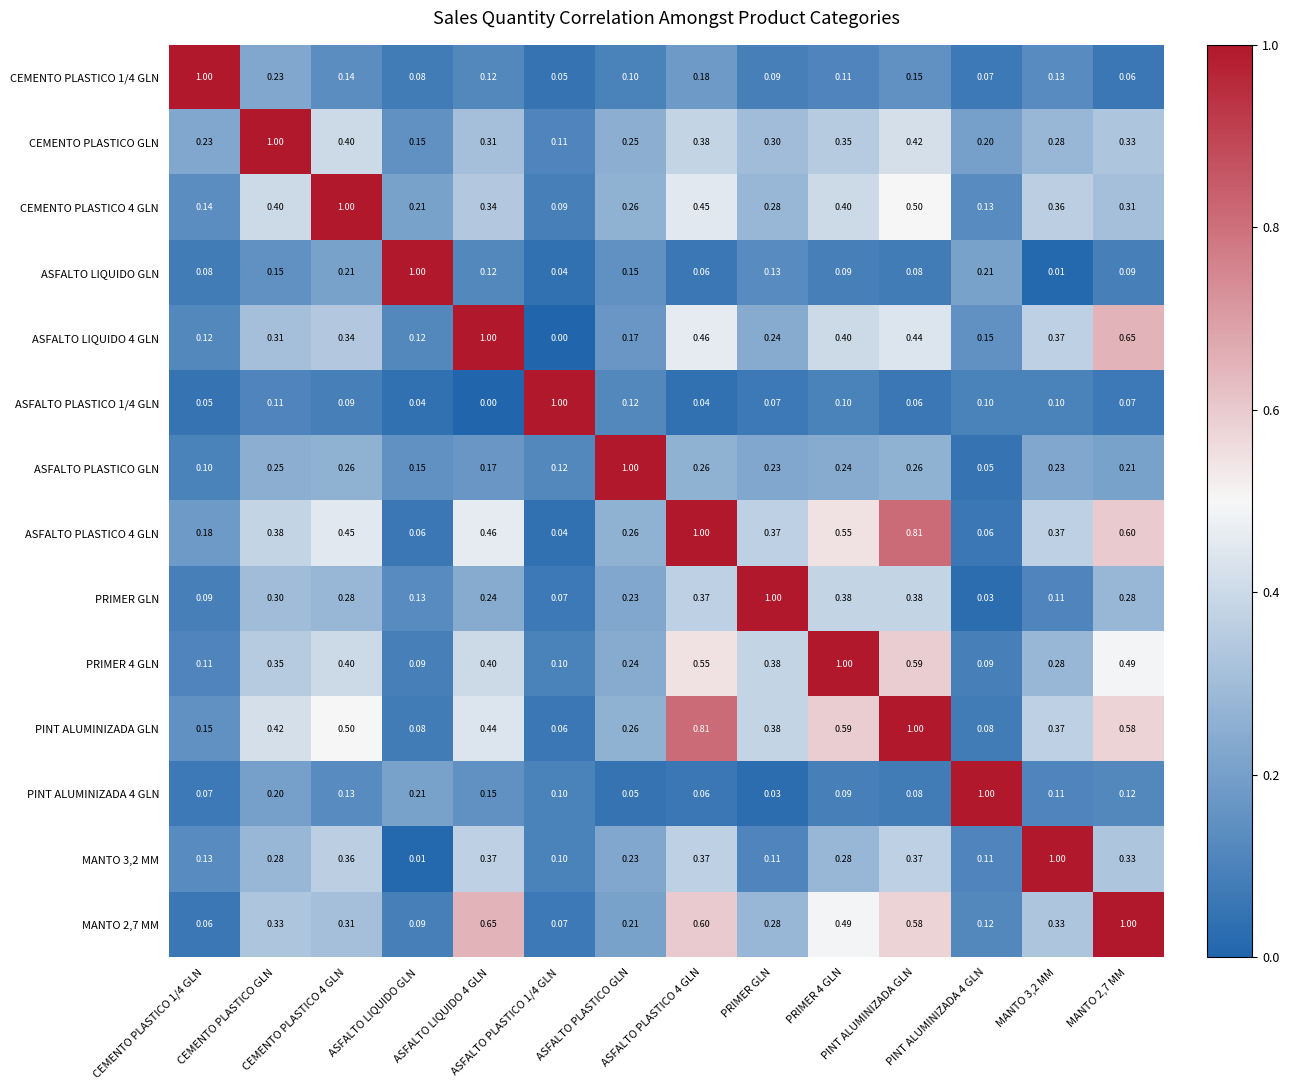

Count the number of categories in the chart.

14